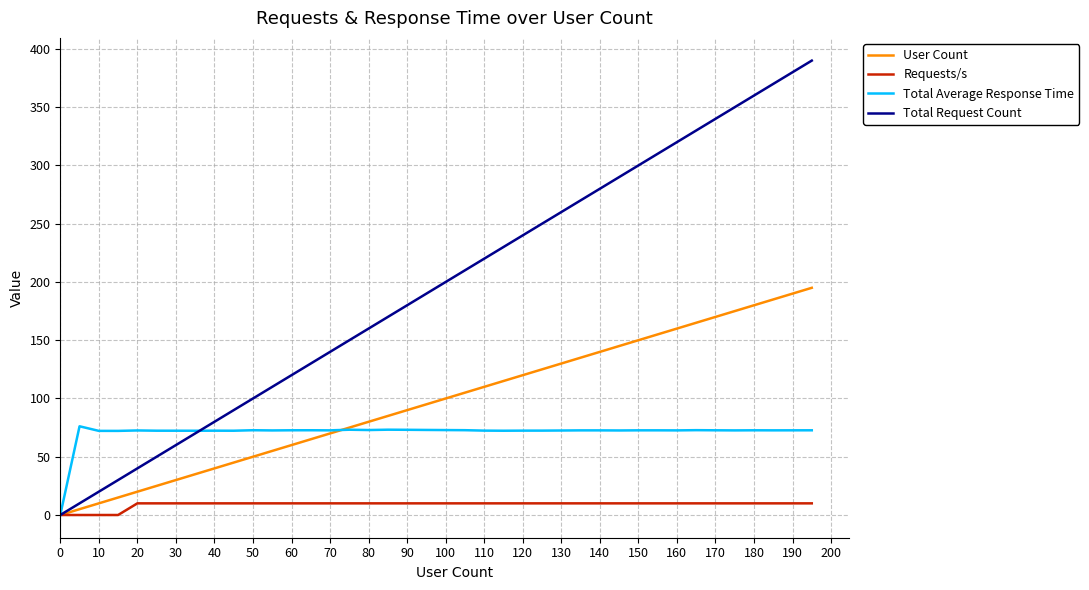

Which series has the largest total across all categories?

Total Request Count